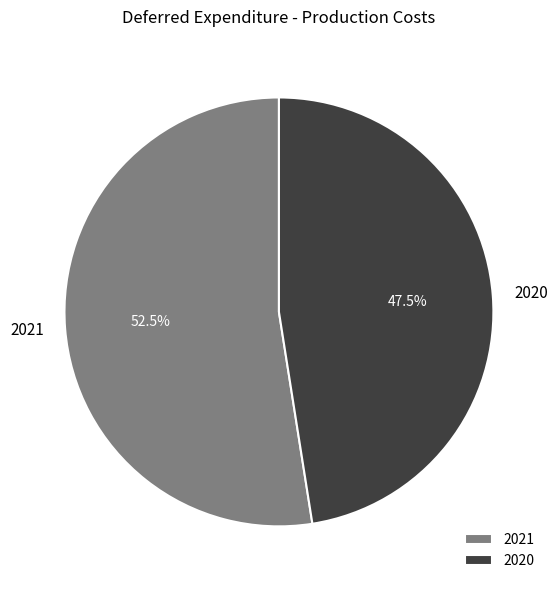

Between 2021 and 2020, which is larger?

2021